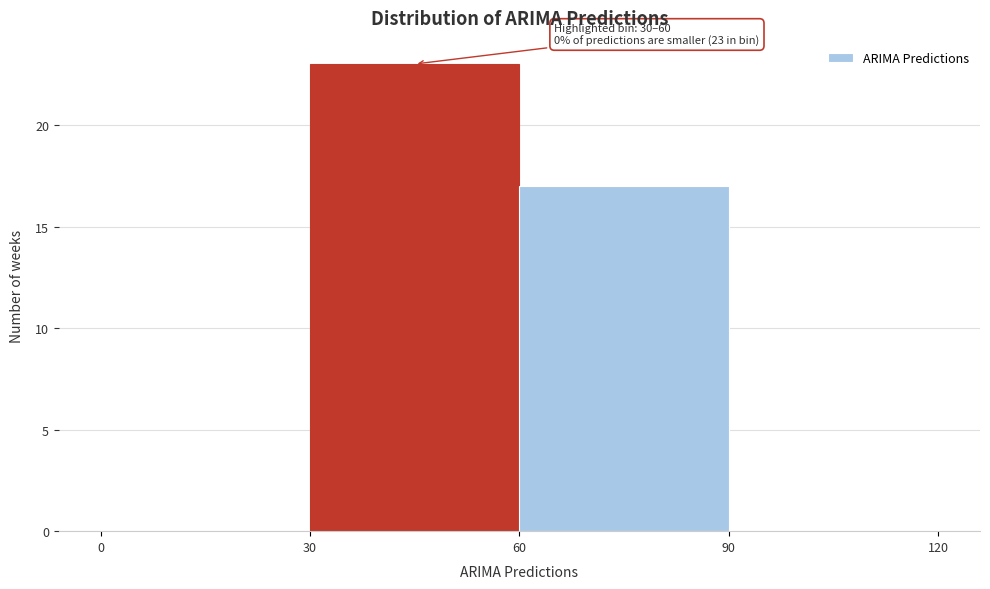

Which range on the x-axis has the tallest bar?

30 to 60